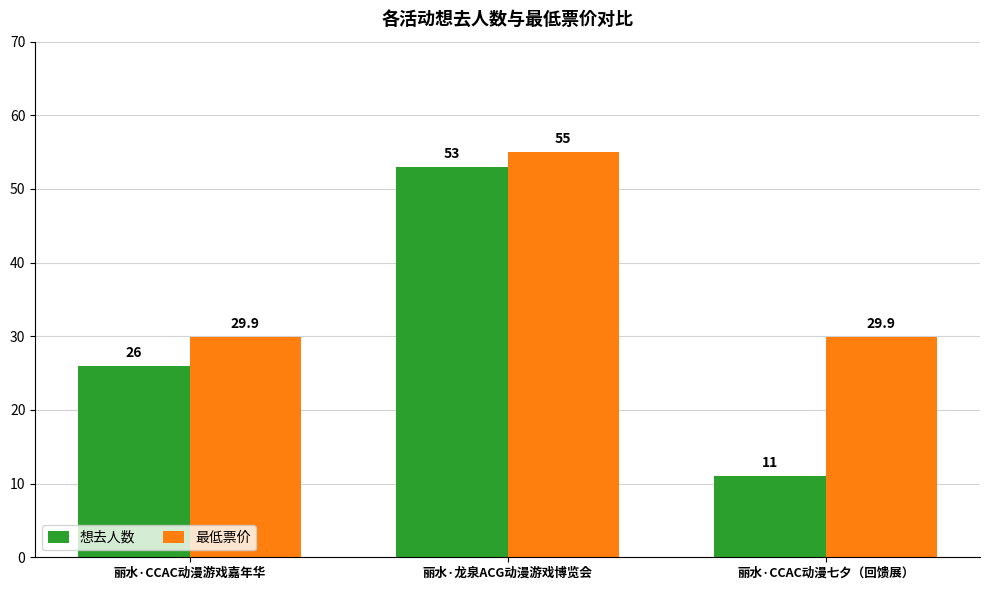

Rank the series by their average value, from highest to lowest.

最低票价, 想去人数